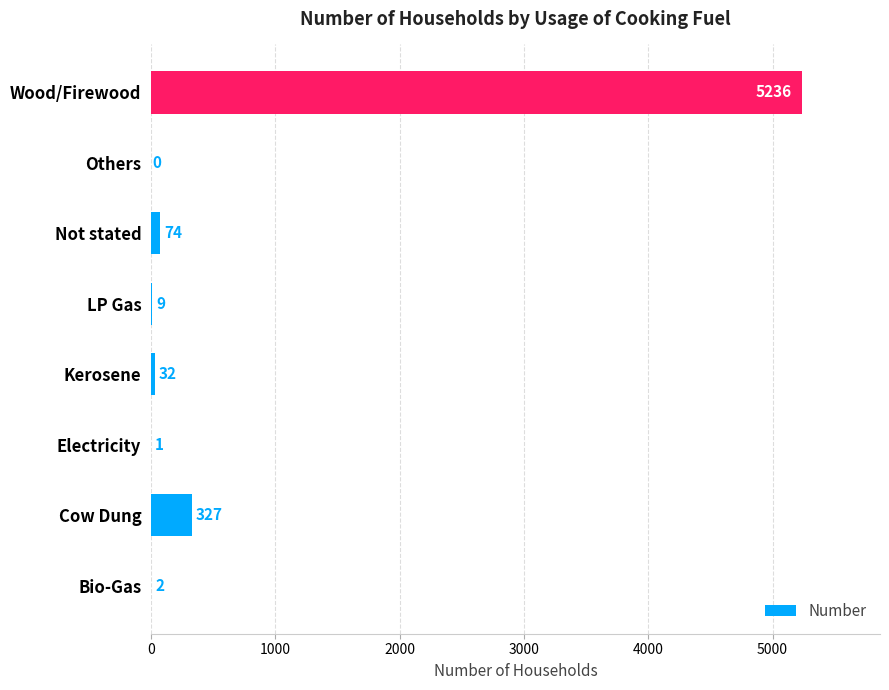

What is the sum of all values?

5681